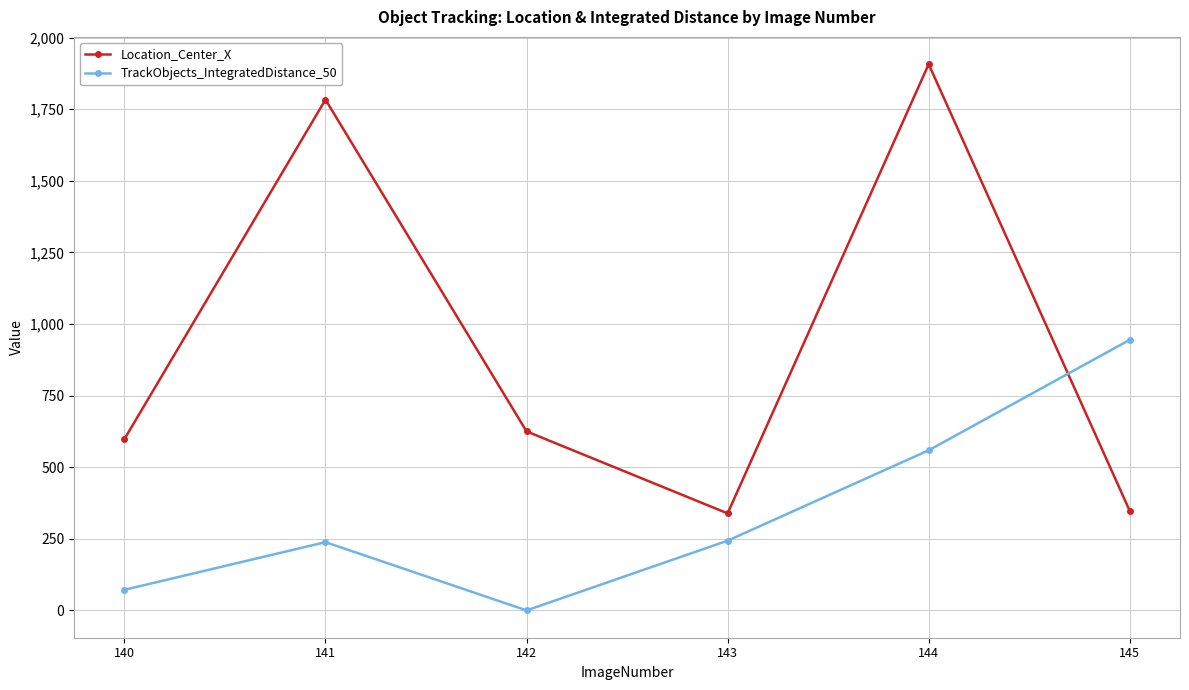

After their last crossing, which series has the higher values: TrackObjects_IntegratedDistance_50 or Location_Center_X?

TrackObjects_IntegratedDistance_50